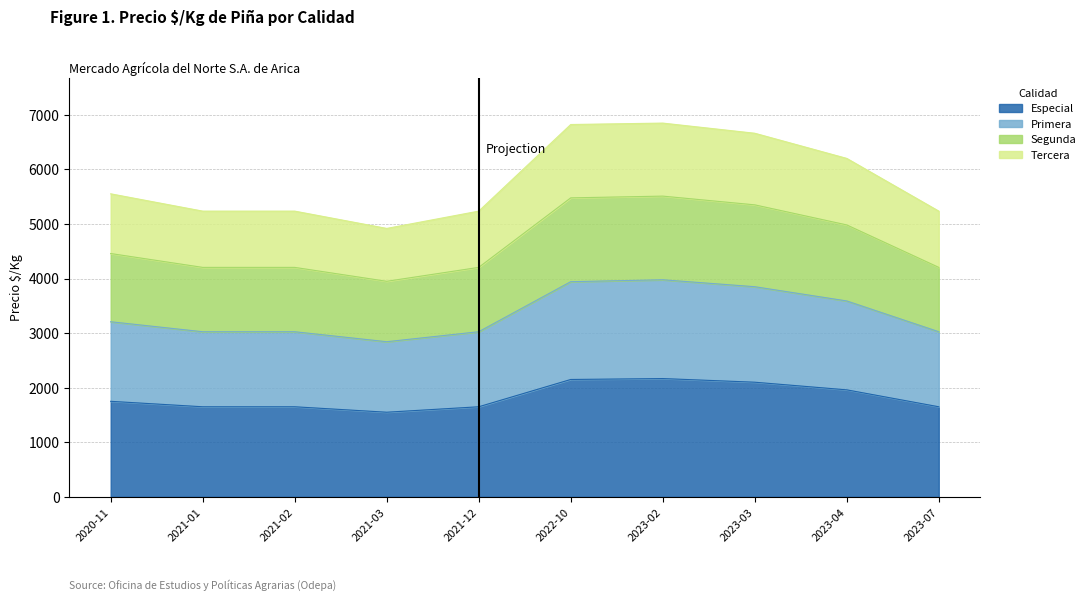

What is the difference between the maximum and minimum values in the Especial series?

617